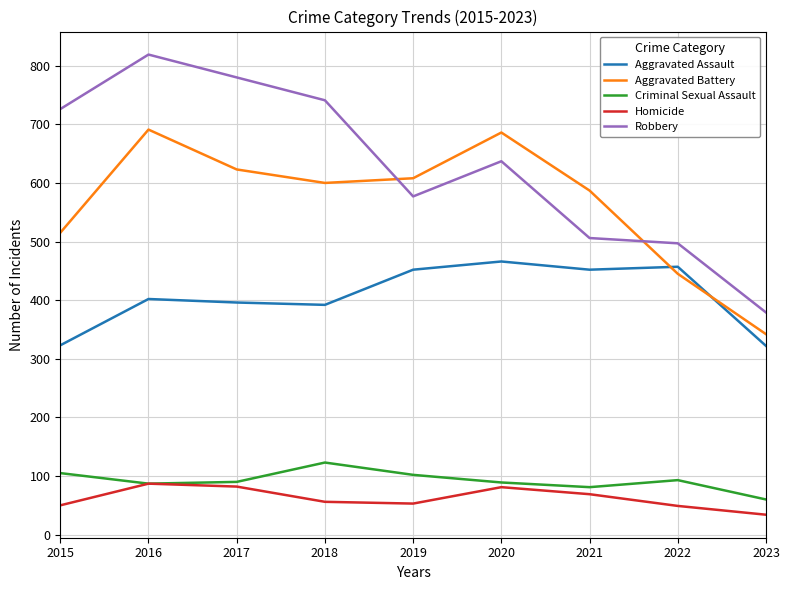

Between 2020 and 2023, which series saw the biggest shift?

Aggravated Battery